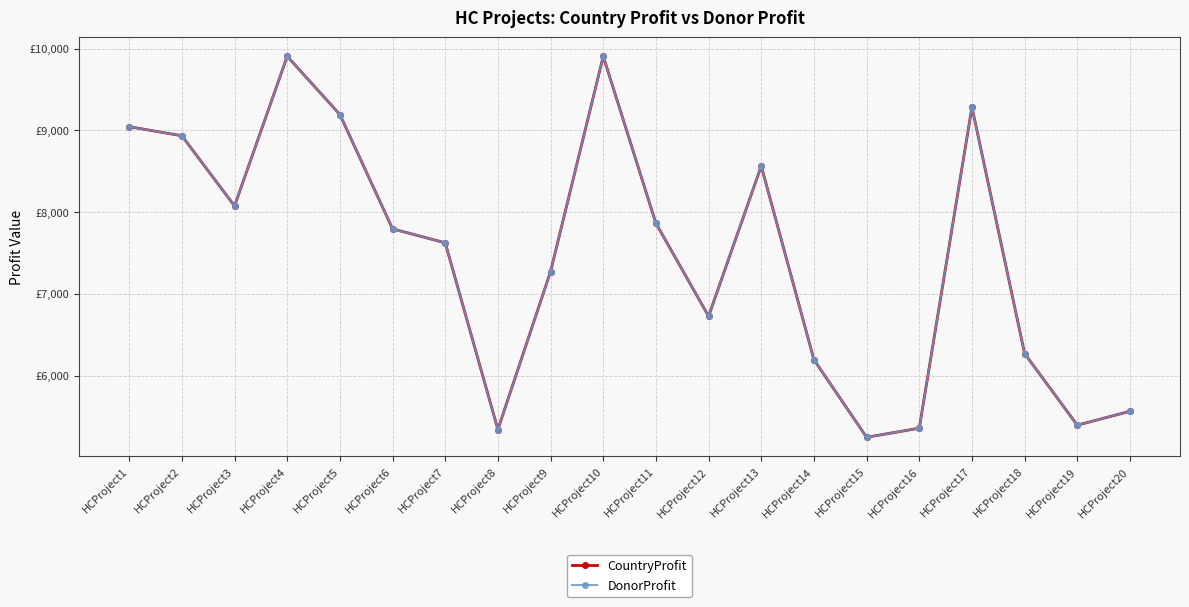

Reading left to right, transcribe all the data shown in this chart.

CountryProfit: 9045	8934	8075	9906	9194	7795	7624	5340	7273	9906	7863	6726	8564	6194	5245	5356	9285	6269	5393	5563
DonorProfit: 9045	8934	8075	9906	9194	7795	7624	5340	7273	9906	7863	6726	8564	6194	5245	5356	9285	6269	5393	5563